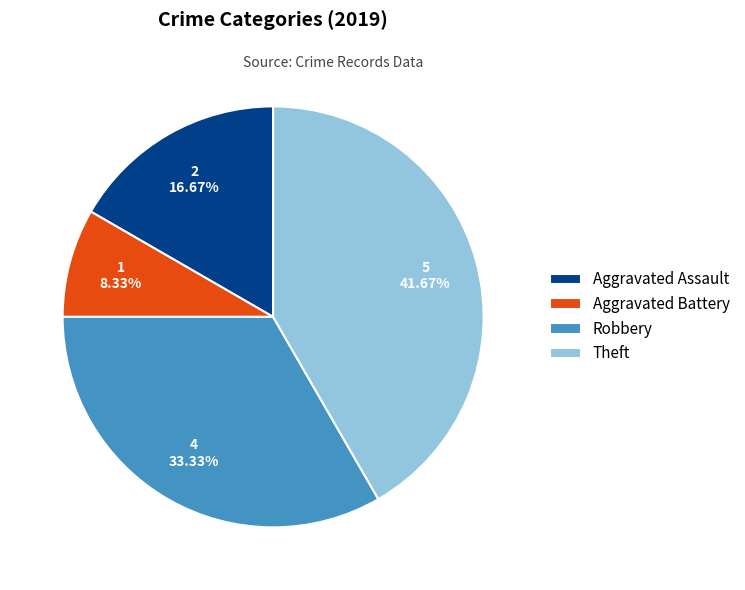

Is there any slice that represents more than half of the pie?

No